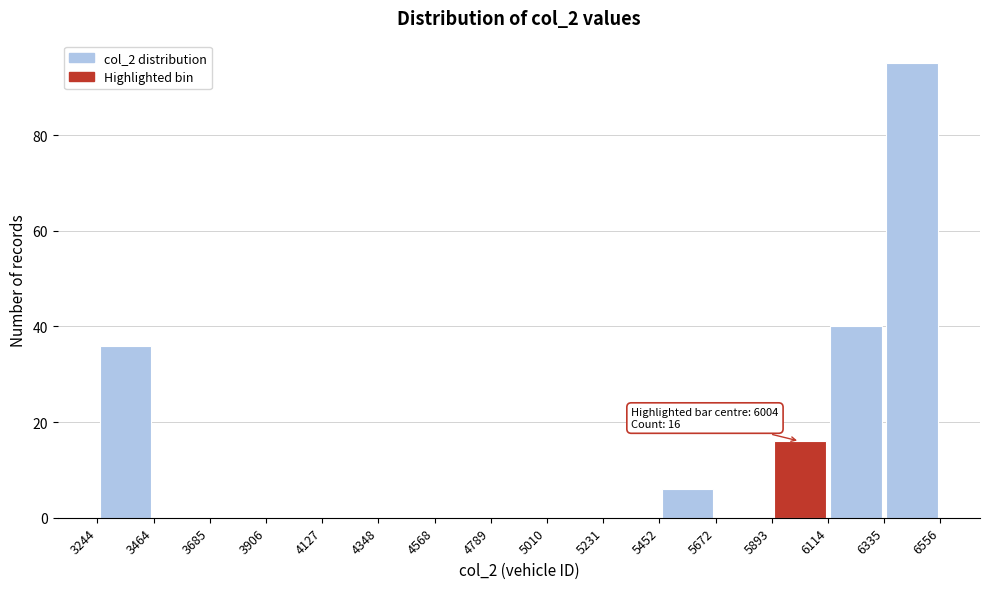

Over which range of the x-axis is the bar tallest?

6335 to 6556